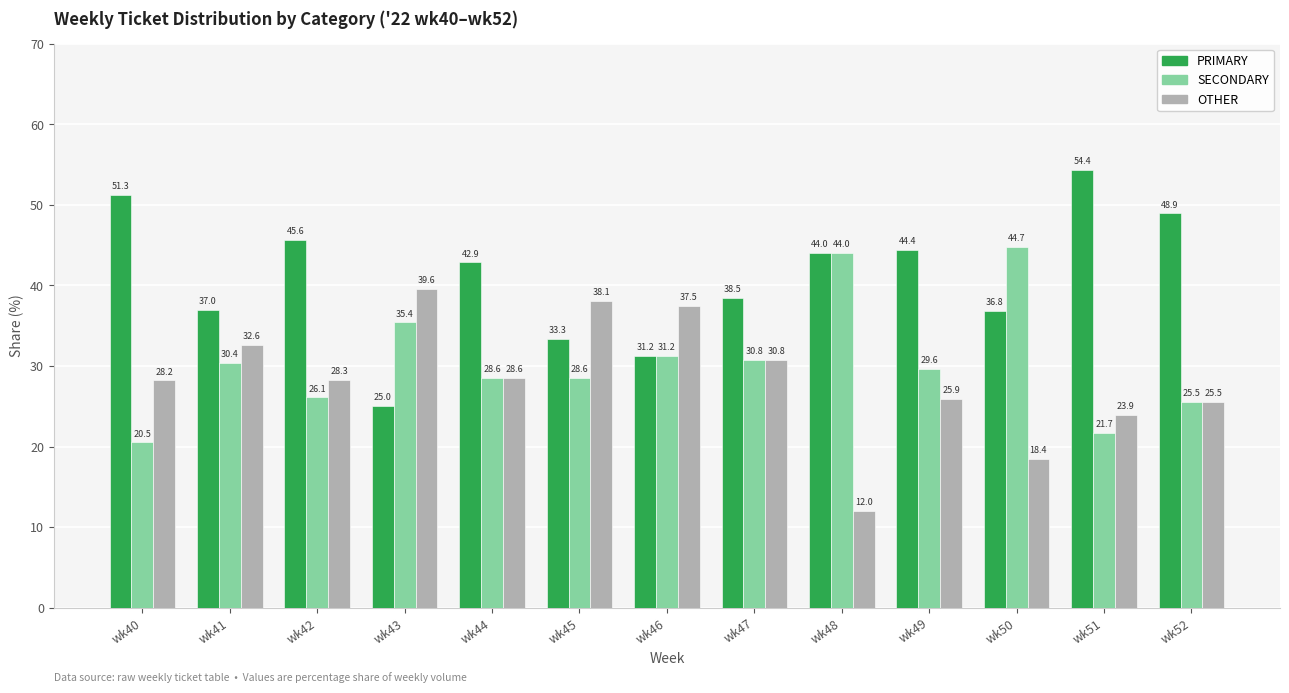

What value does the PRIMARY series have at wk43?

25.0